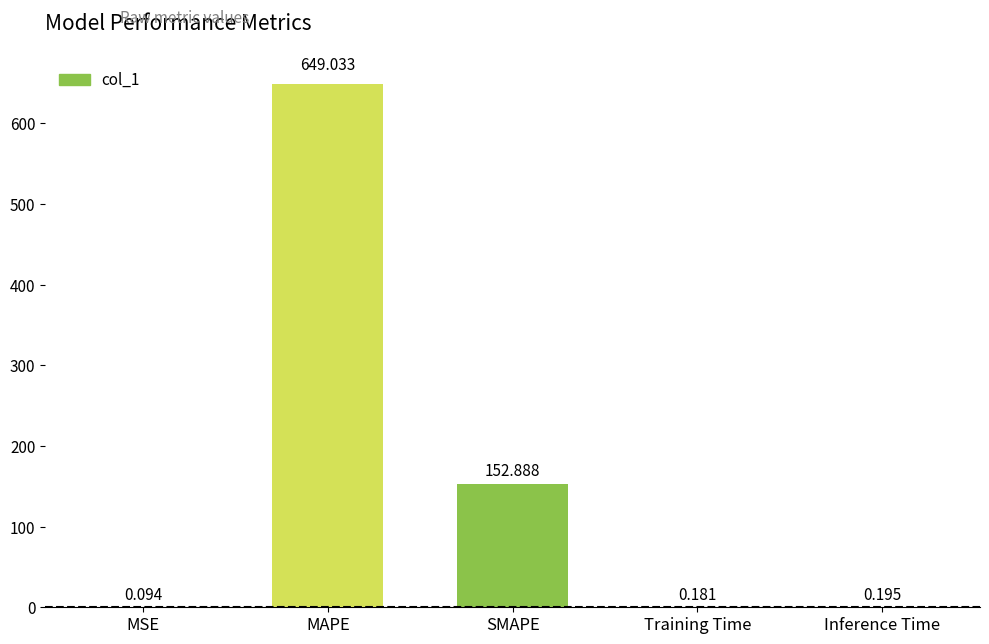

True or false: the data shows 649.0 at MAPE.

True